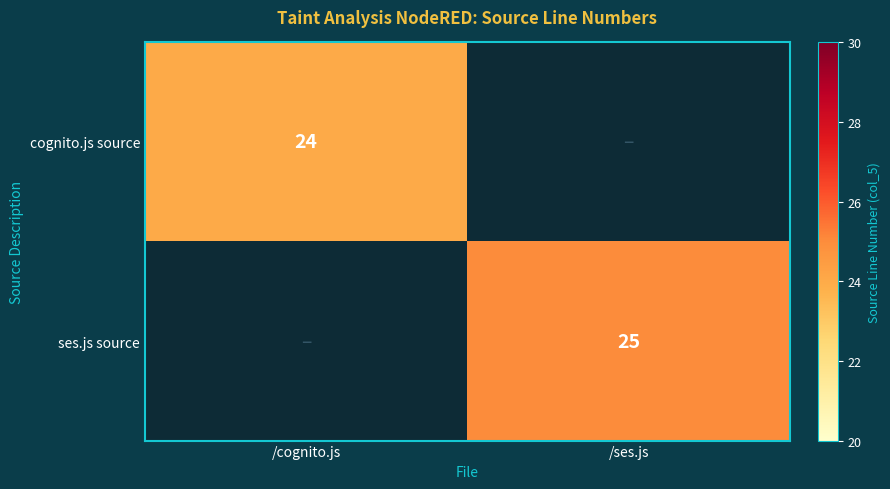

How many series are shown in this chart?

2